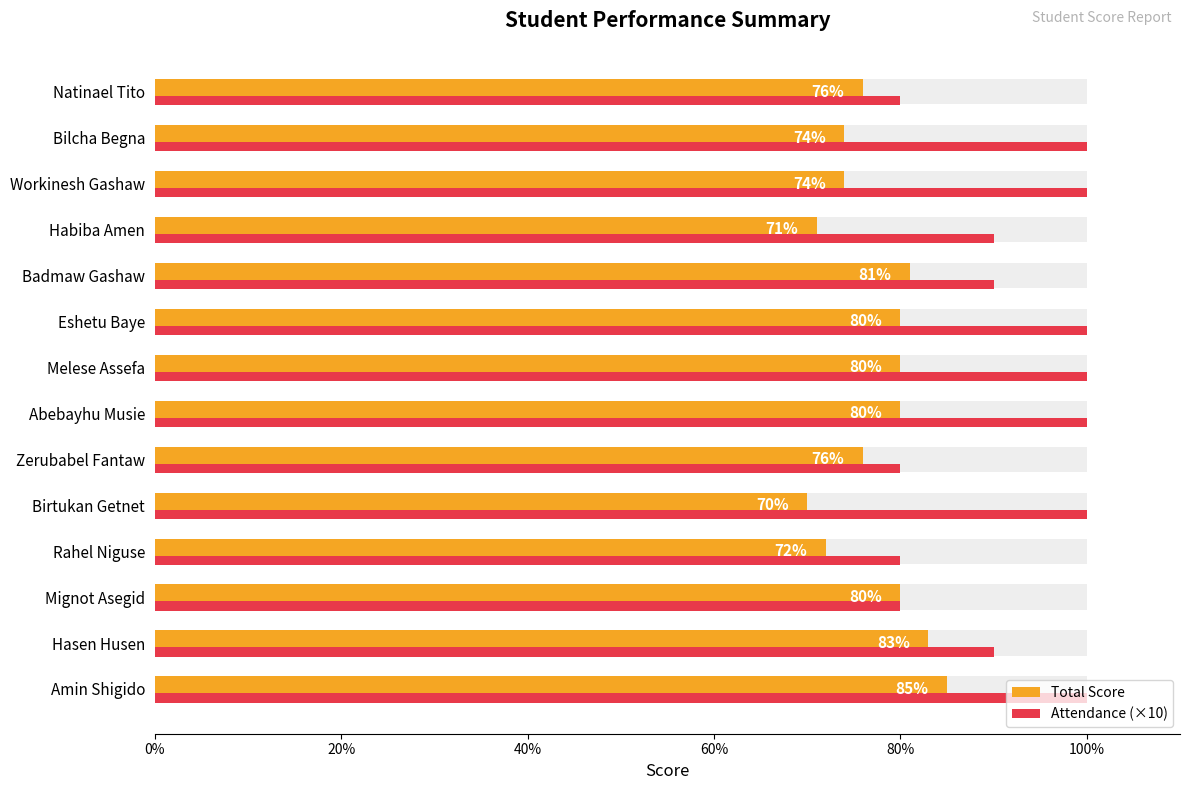

Is it true that Attendance (×10) equals 33 at Hasen Husen?

False